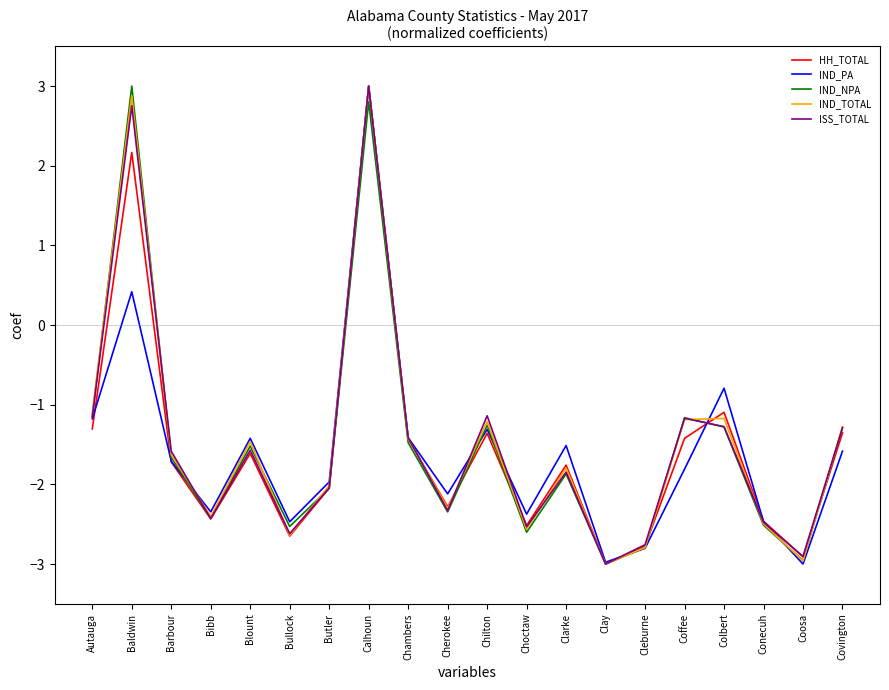

What is the maximum value shown in the chart?

3.0